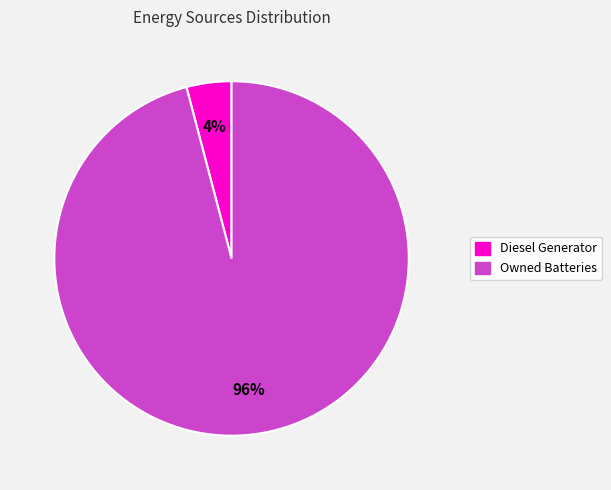

Is there a majority slice in this chart?

Yes